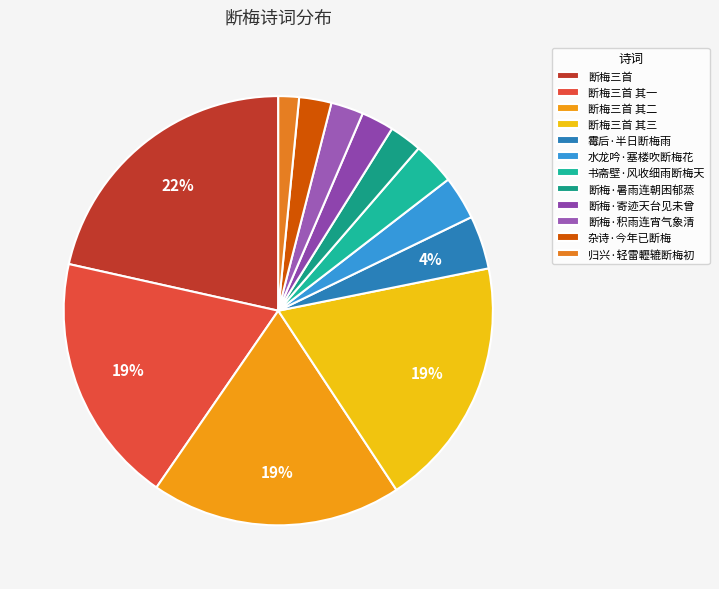

Is 断梅三首 其一 the majority of the pie?

No